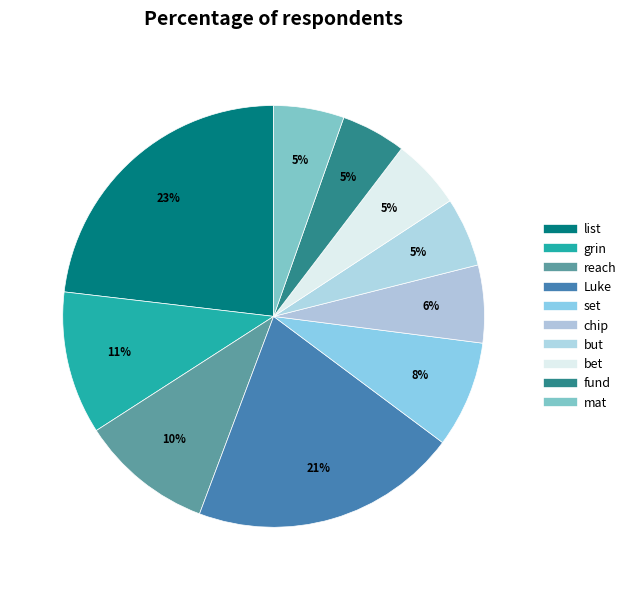

Count the number of slices in the pie.

10